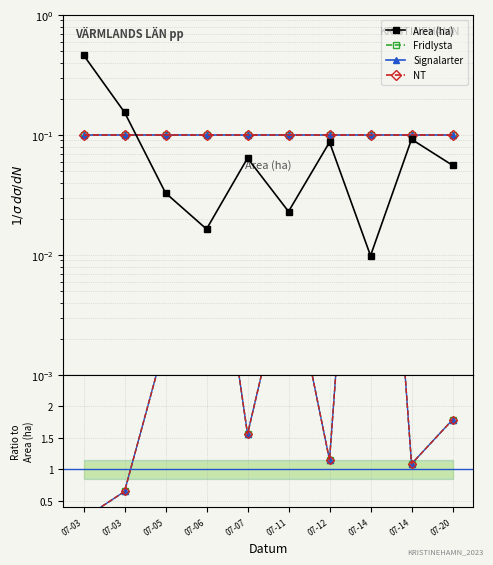

Where does the Fridlysta series first go above 1?

07-05